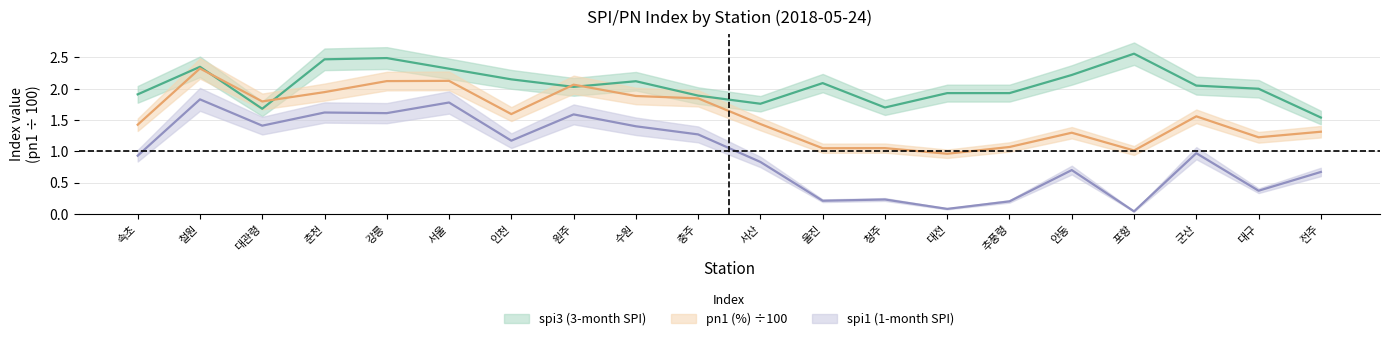

What is the label of the 17th point from the left?

포항